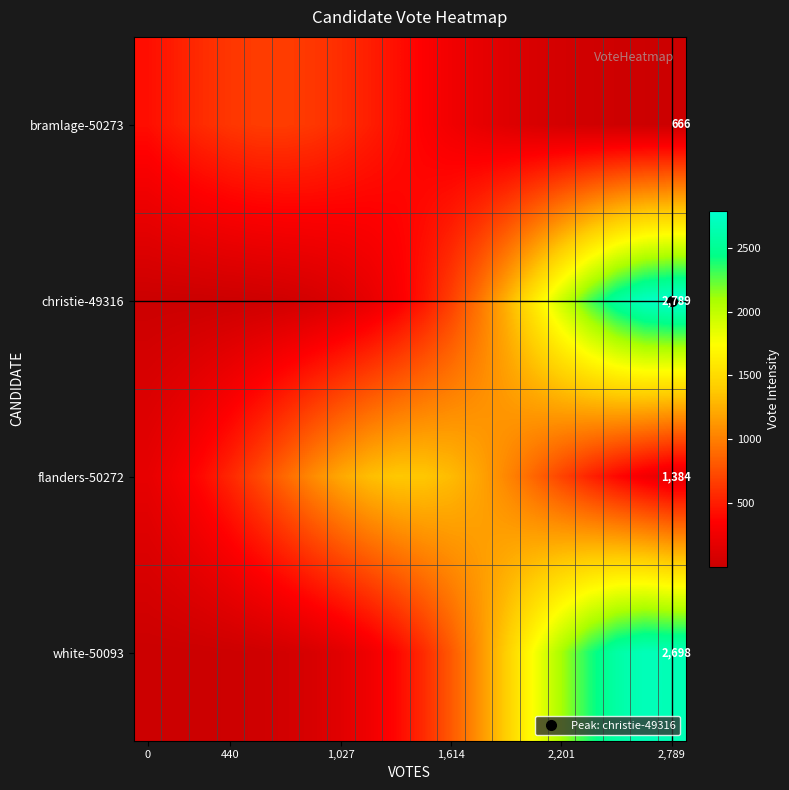

At which category is the sum across all series the highest?

18